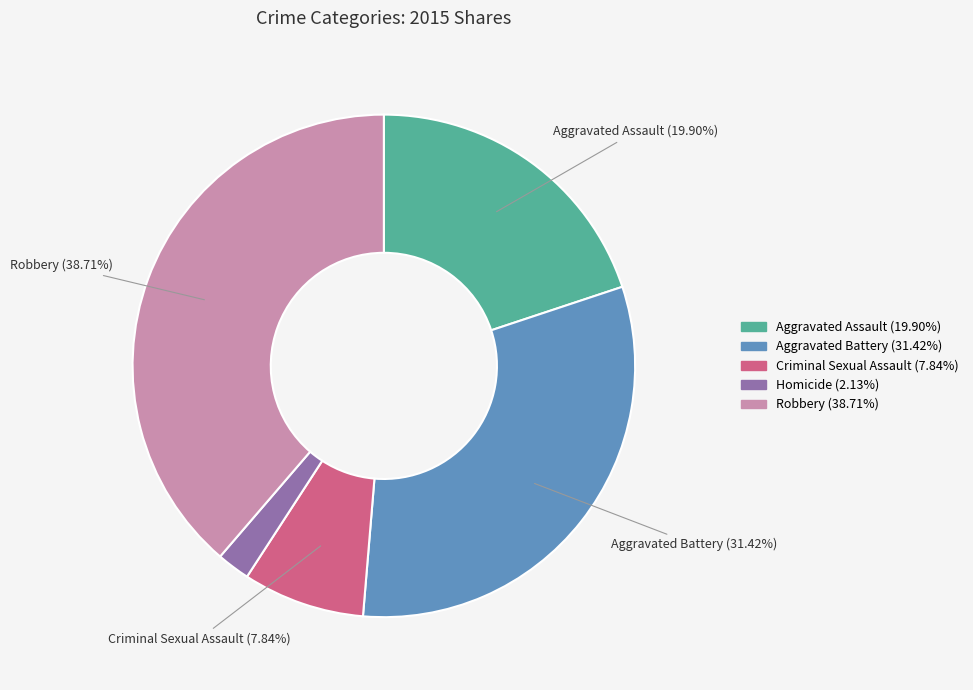

Is there a majority slice in this chart?

No